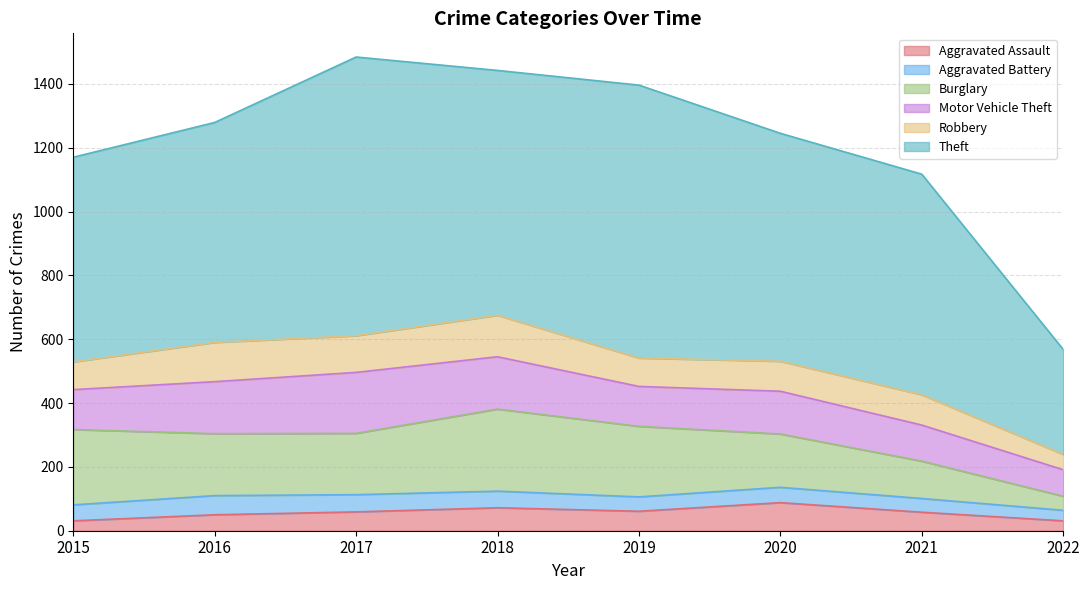

What is the sum of the Aggravated Battery values at 2019 and 2020?

93